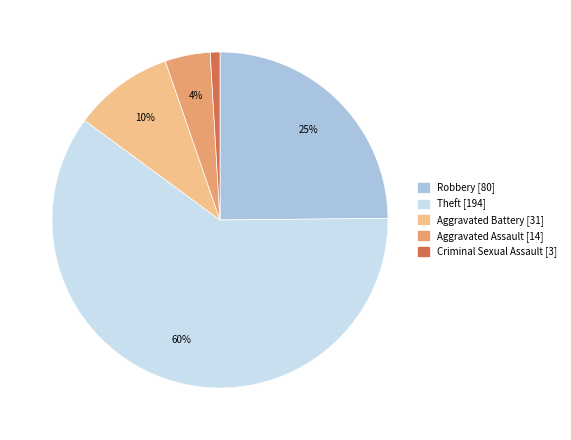

Is there any slice that represents more than half of the pie?

Yes